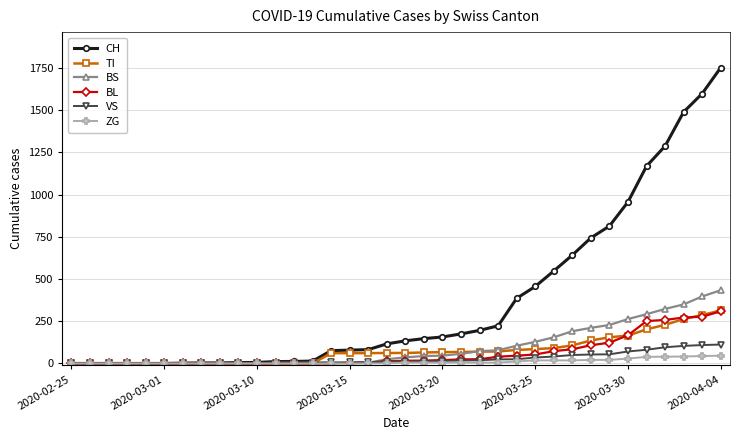

What is the highest value of the BL series?

309